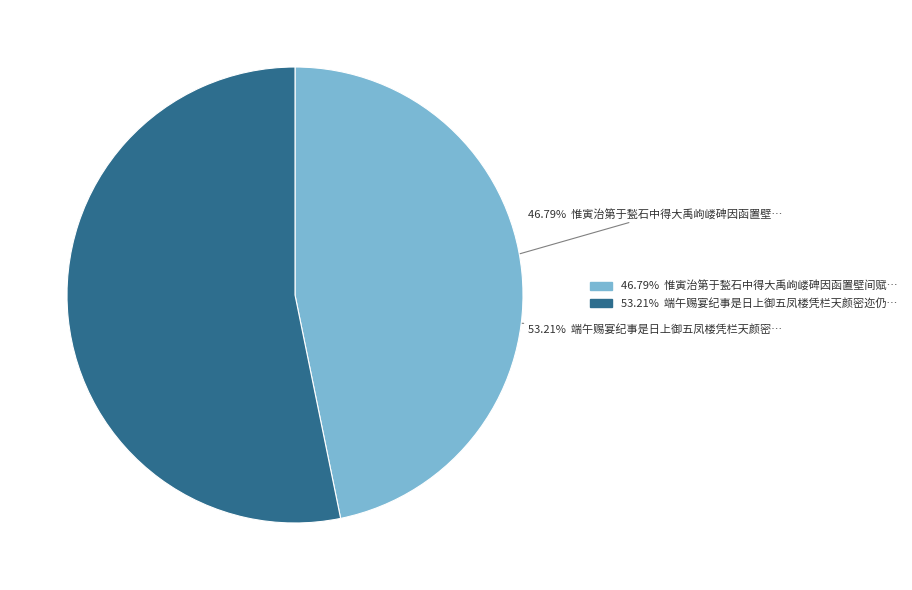

Does any single category account for the majority?

Yes